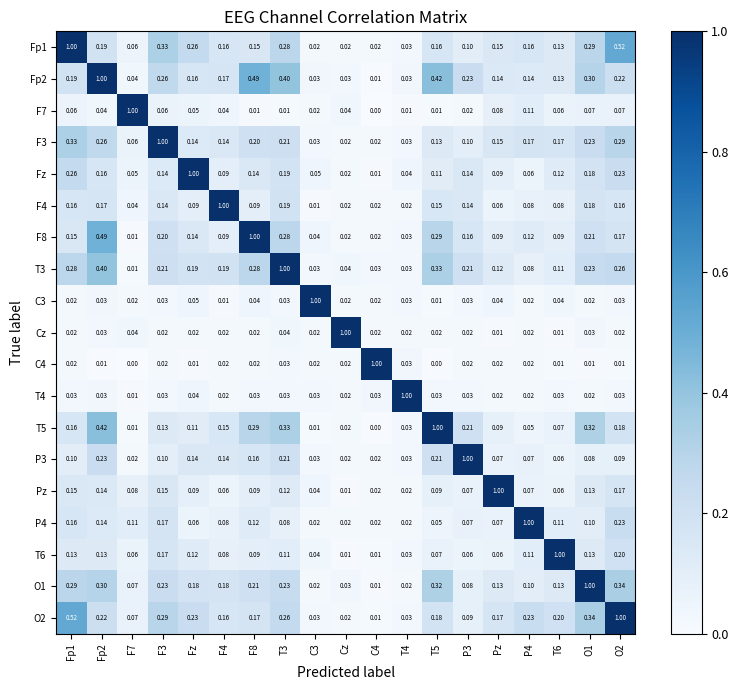

Where is Pz nearest to the value 0?

Cz